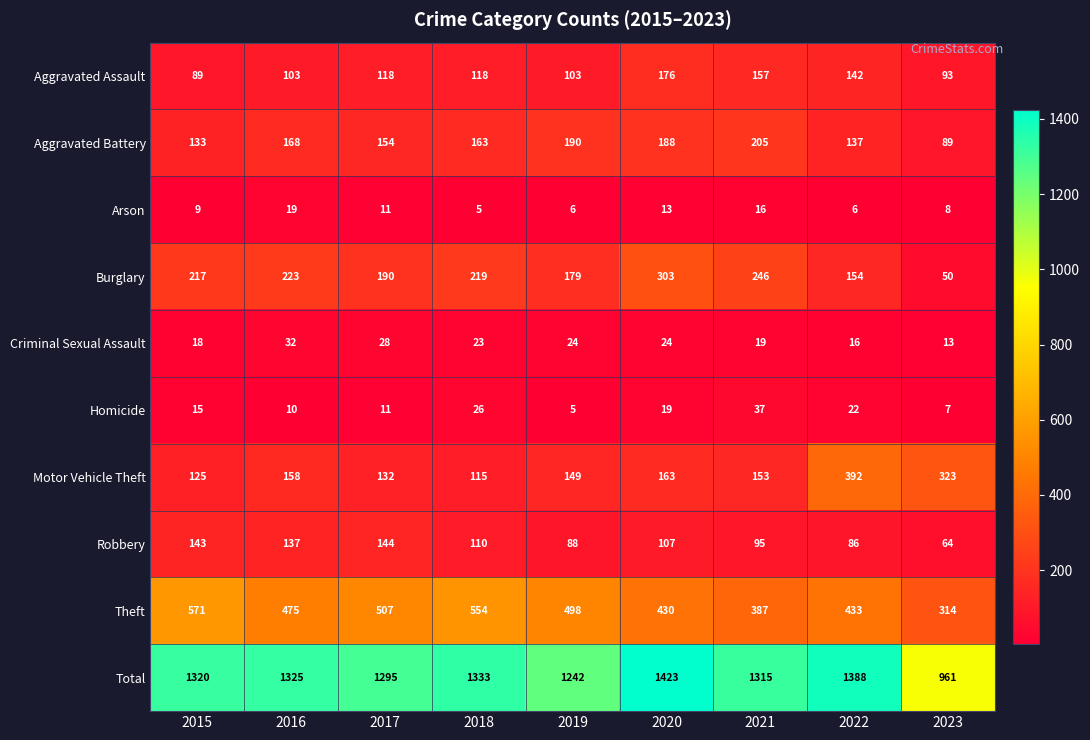

At which category is the sum across all series the highest?

2020